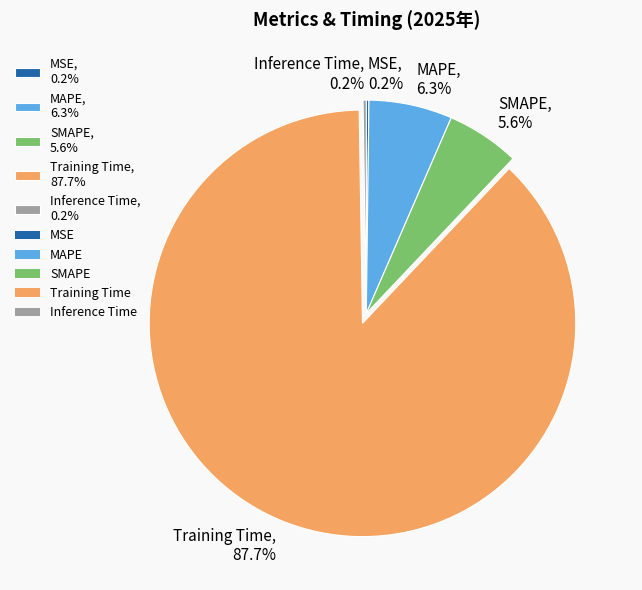

What is the majority slice?

Training Time